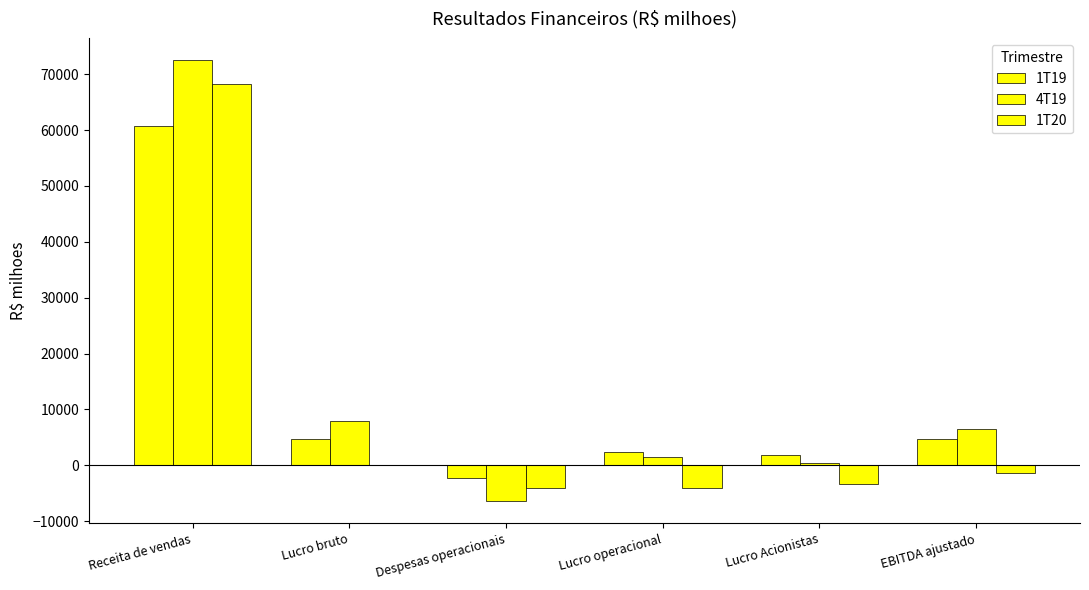

Which category has the highest value in the 1T20 series?

Receita de vendas